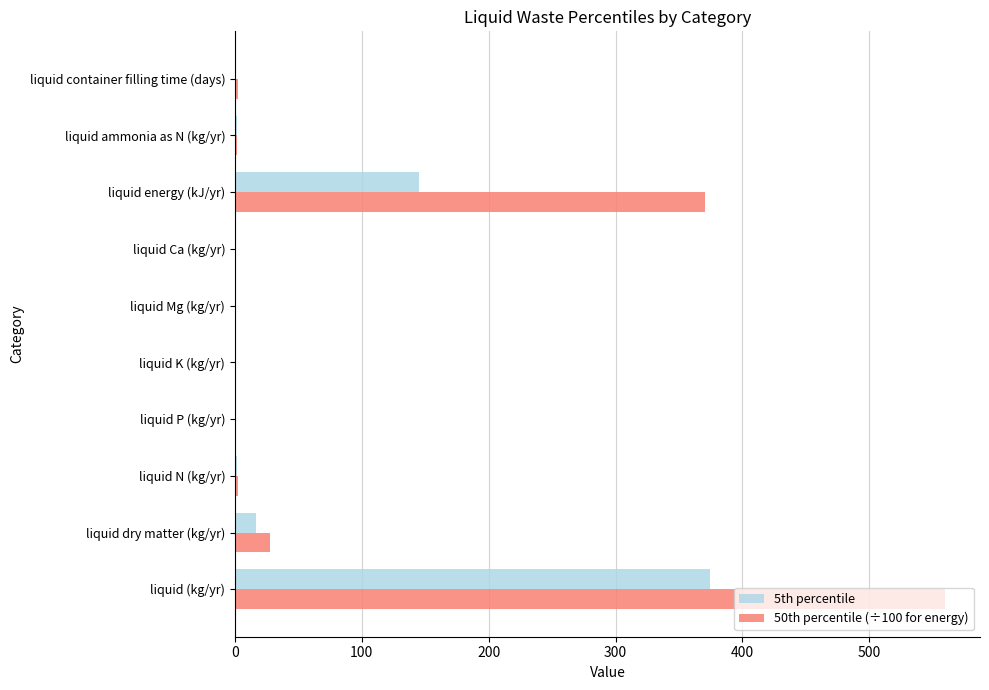

At which category is the sum across all series the highest?

liquid (kg/yr)